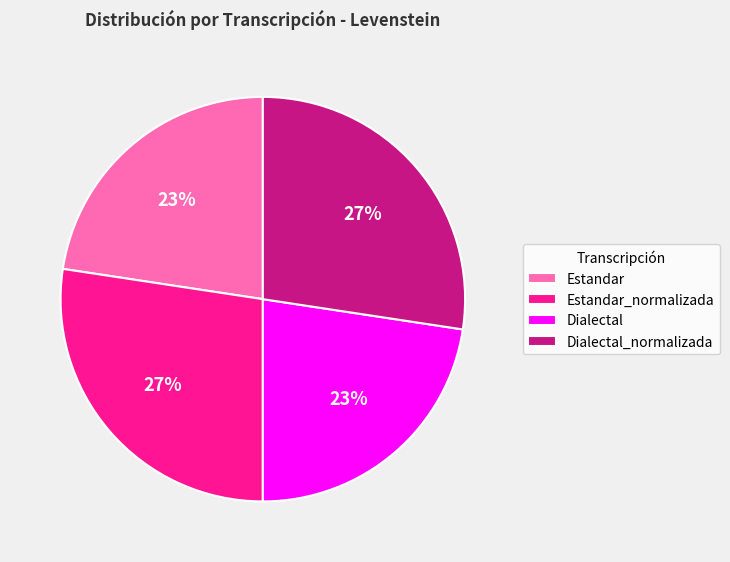

Does any single category account for the majority?

No